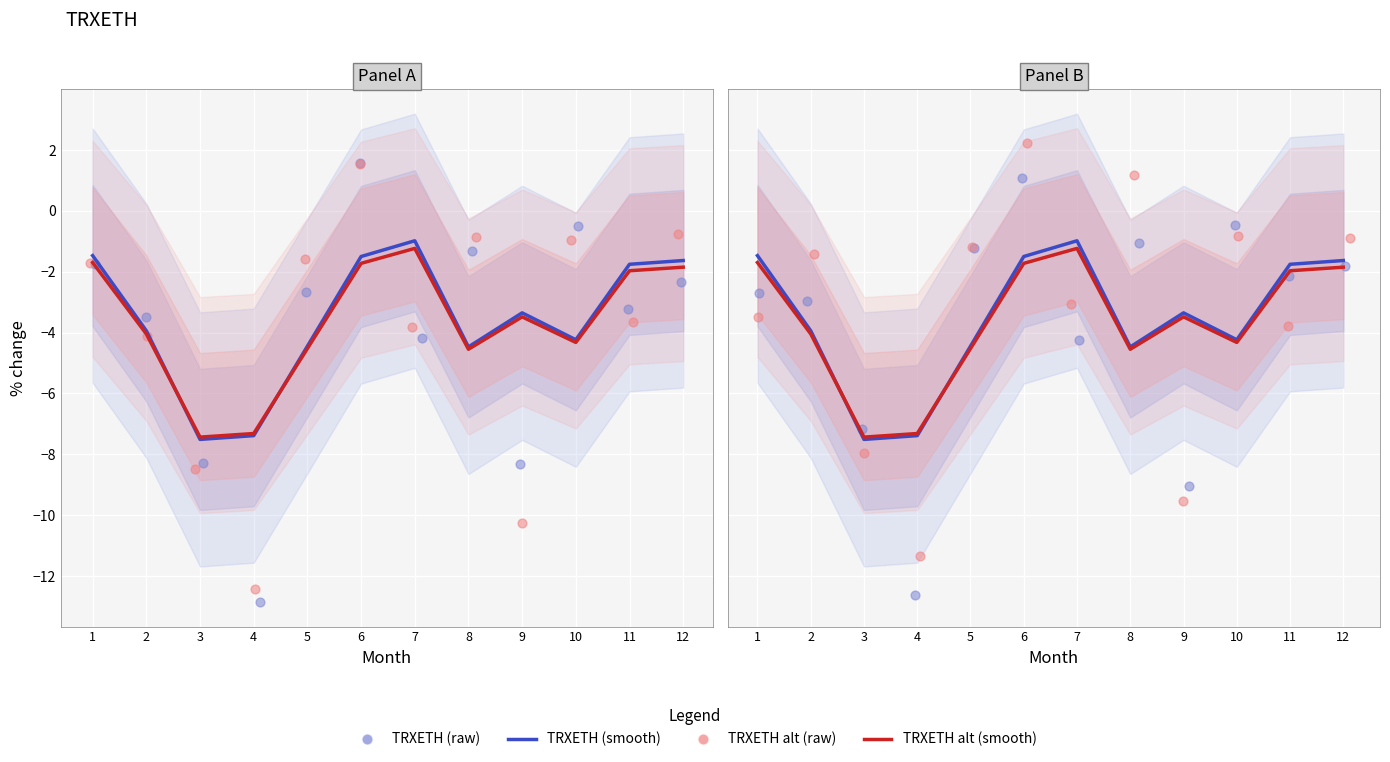

What are all the series names shown in the legend?

TRXETH (smooth), TRXETH alt (smooth), TRXETH (raw), TRXETH alt (raw)